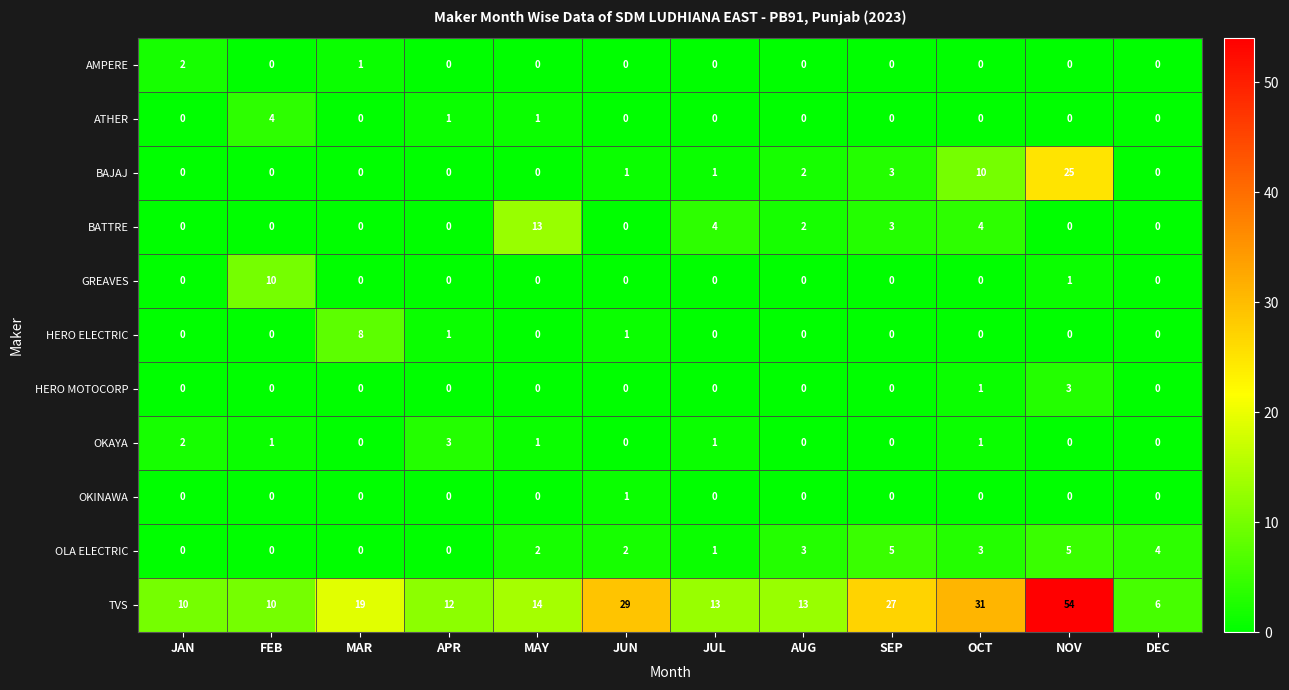

Which series has the largest range (max minus min)?

TVS